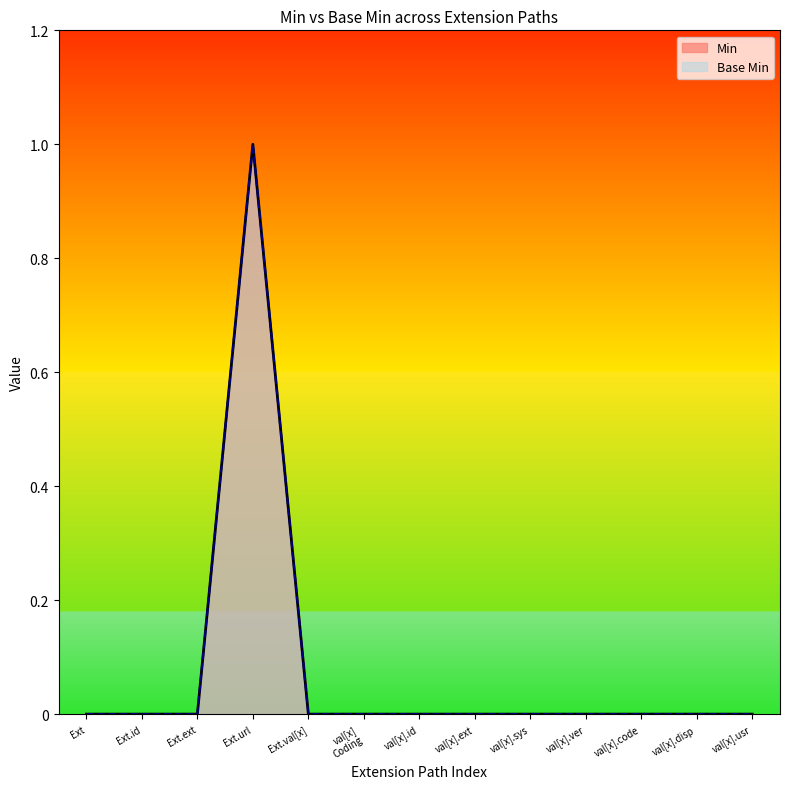

Reading right to left, what are all the values shown in this chart?

Min: val[x].usr=0	val[x].disp=0	val[x].code=0	val[x].ver=0	val[x].sys=0	val[x].ext=0	val[x].id=0	val[x]
Coding=0	Ext.val[x]=0	Ext.url=1	Ext.ext=0	Ext.id=0	Ext=0
Base Min: val[x].usr=0	val[x].disp=0	val[x].code=0	val[x].ver=0	val[x].sys=0	val[x].ext=0	val[x].id=0	val[x]
Coding=0	Ext.val[x]=0	Ext.url=1	Ext.ext=0	Ext.id=0	Ext=0